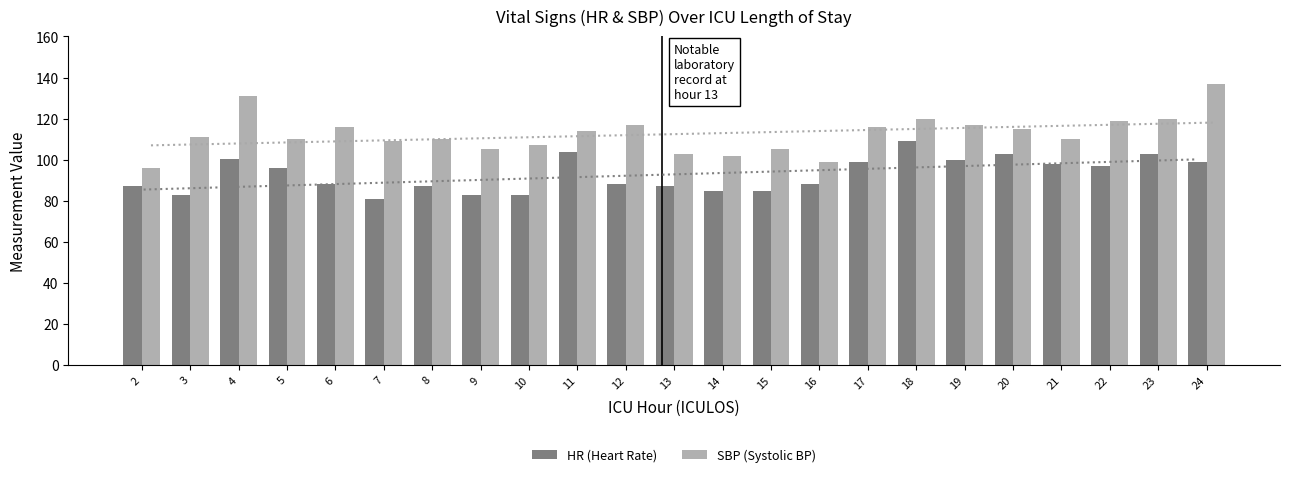

At which label does SBP (Systolic BP) first exceed 111?

4